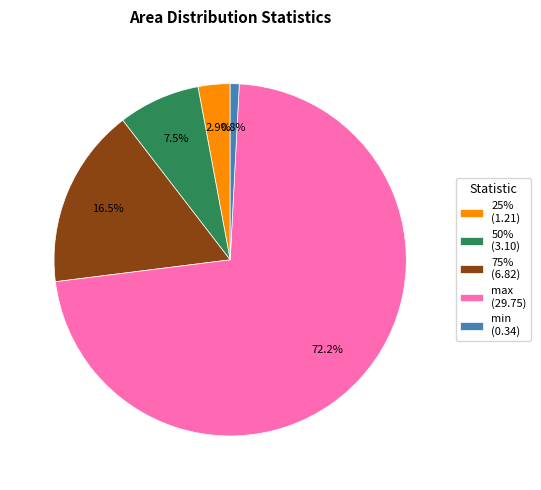

What is the total percentage of 50% and min?

8.3%